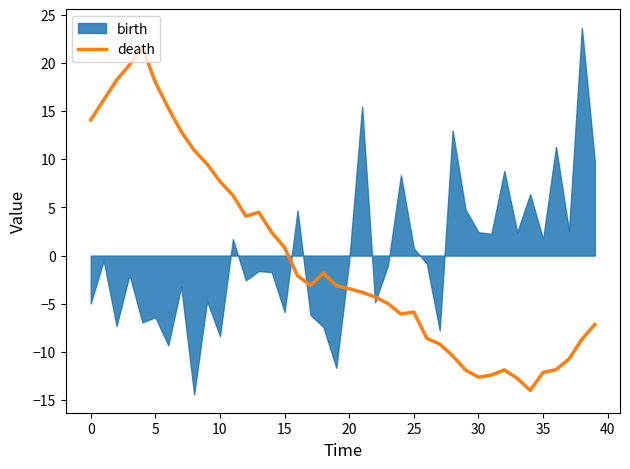

What is the lowest value of the death series?

-14.0